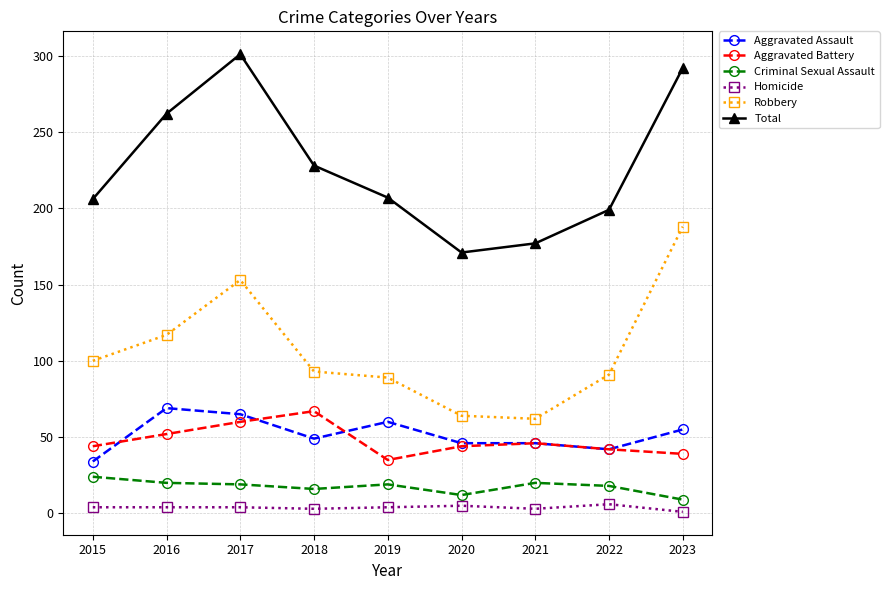

True or false: Aggravated Battery and Criminal Sexual Assault cross at least once.

False